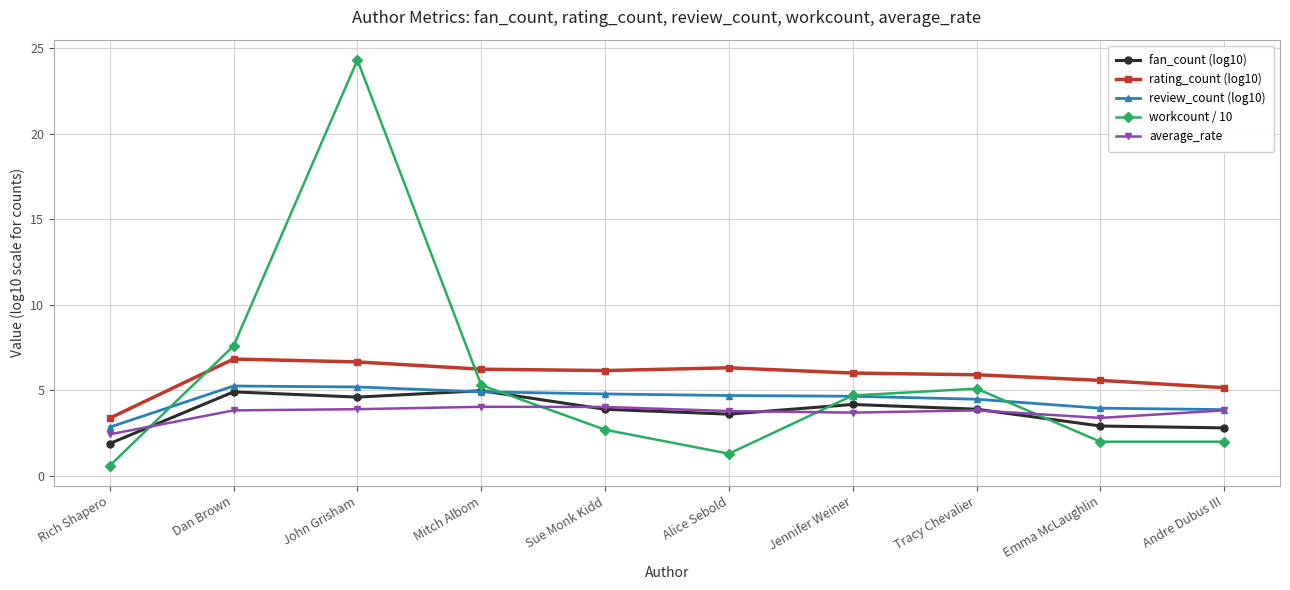

Which series changed the most between Mitch Albom and Emma McLaughlin?

workcount / 10